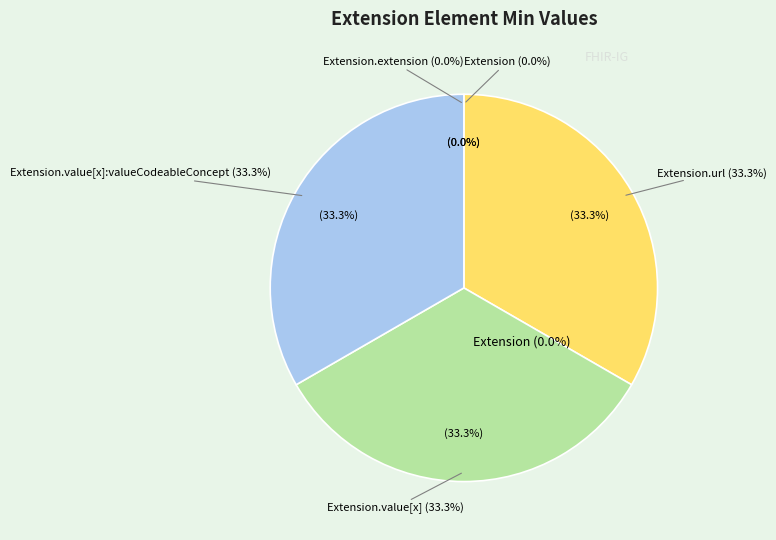

What portion of the pie excludes Extension.url?

66.7%